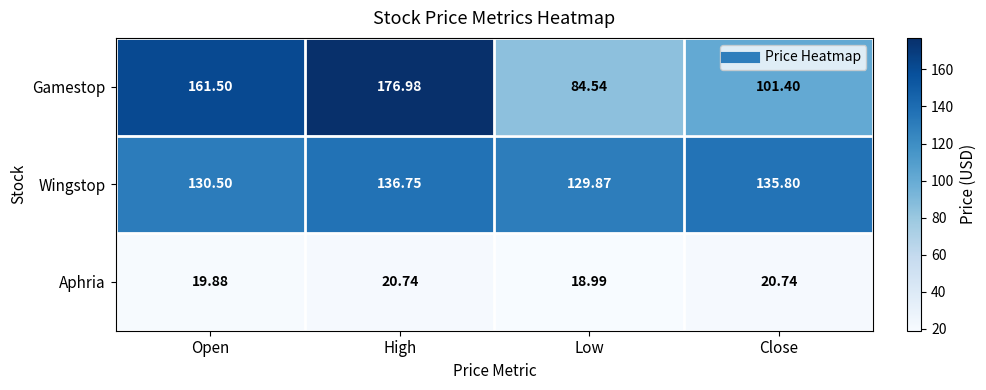

Which series has the largest total across all categories?

Wingstop